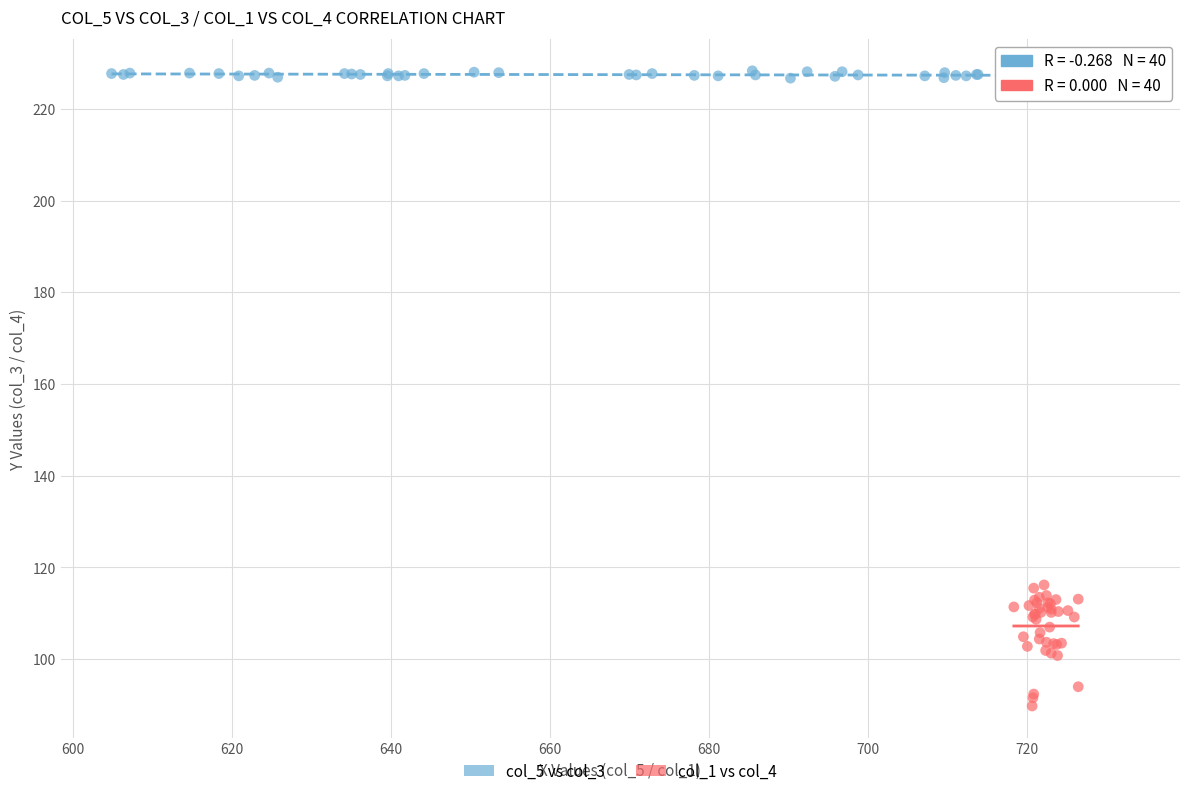

Which series reaches the maximum Y coordinate?

col_5 vs col_3